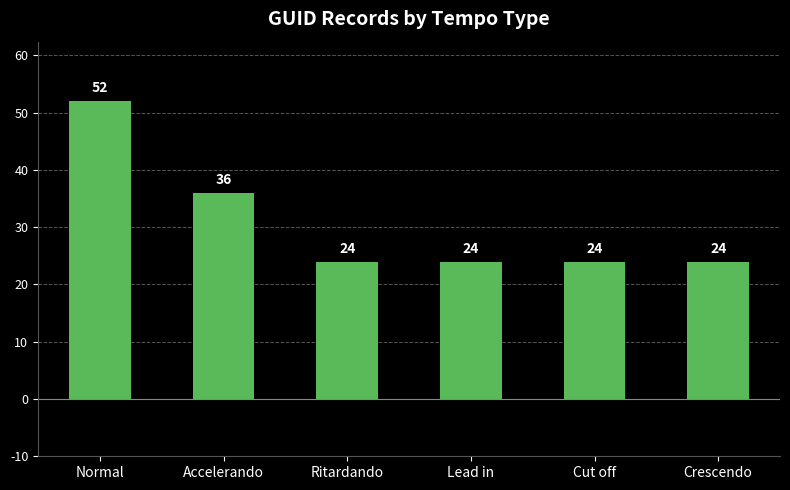

The chart shows a value of 12 at Crescendo. True or false?

False